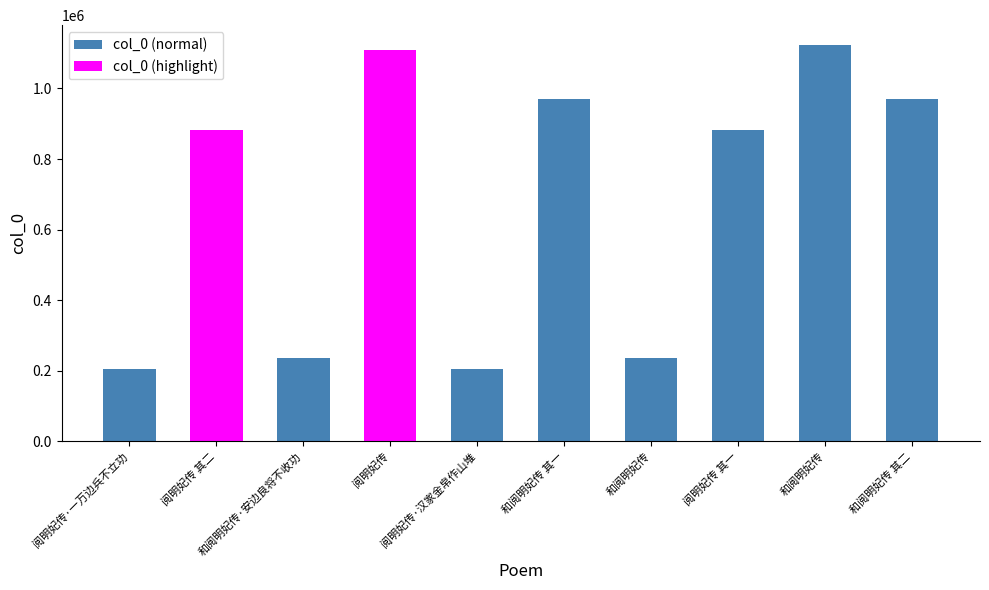

What is the sum of all values?

6811556